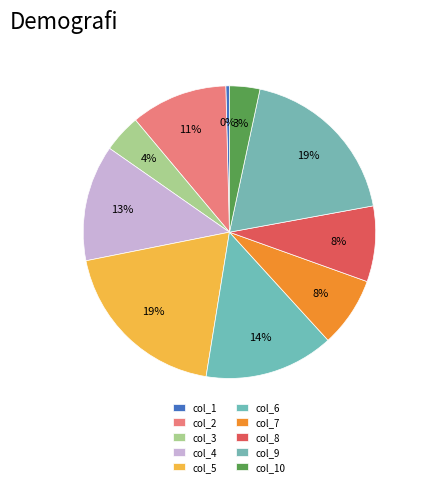

What portion of the pie excludes col_10?

96.6%